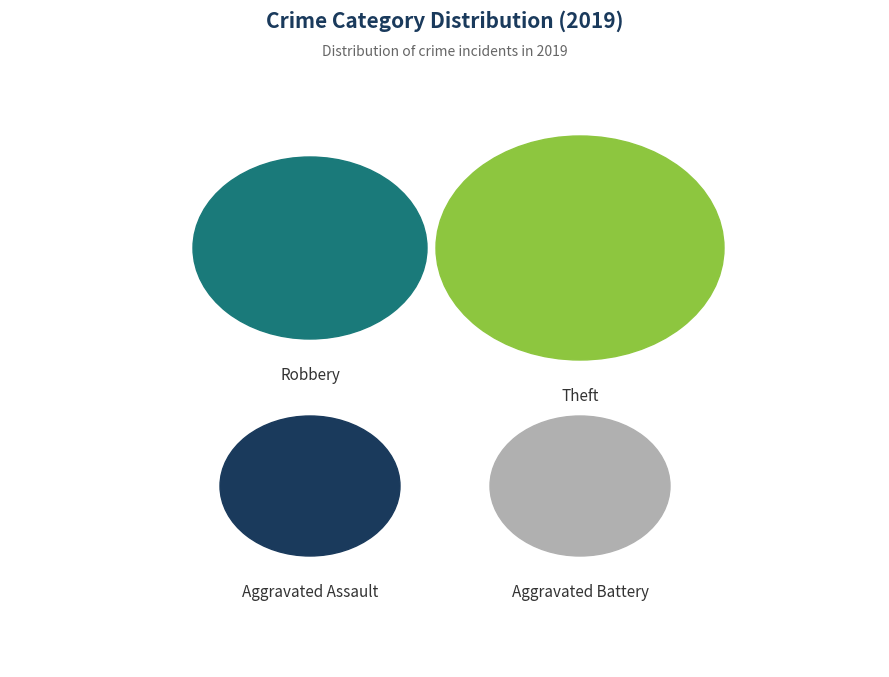

Is Theft the majority of the pie?

No